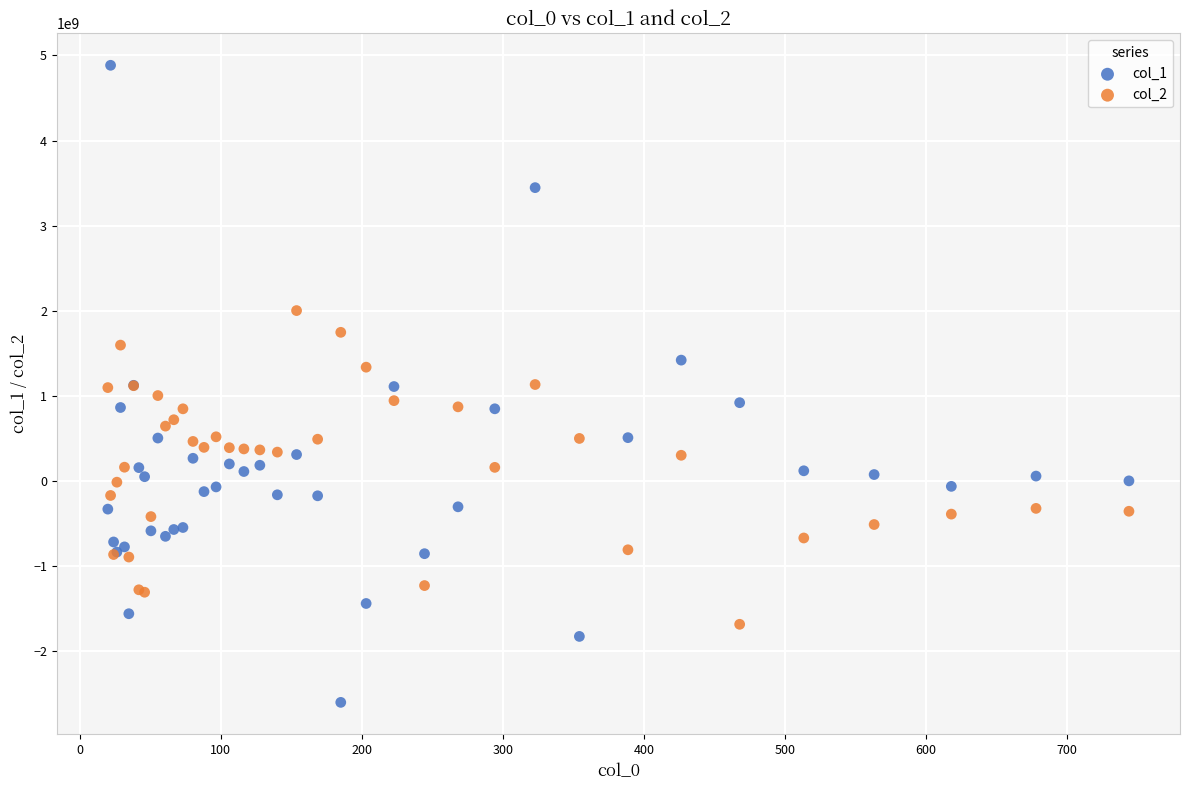

Which series has the widest spread of Y values?

col_1